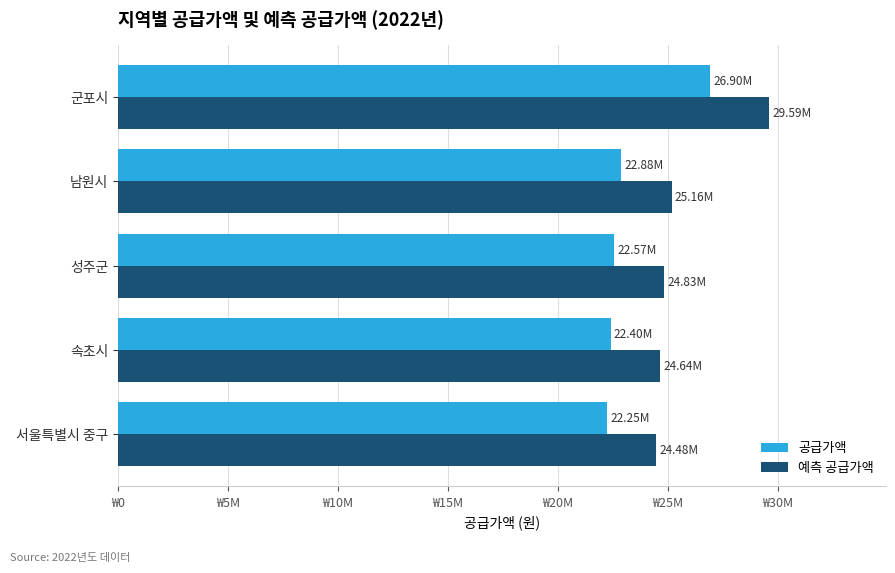

What is the average value of the 공급가액 series?

23399000